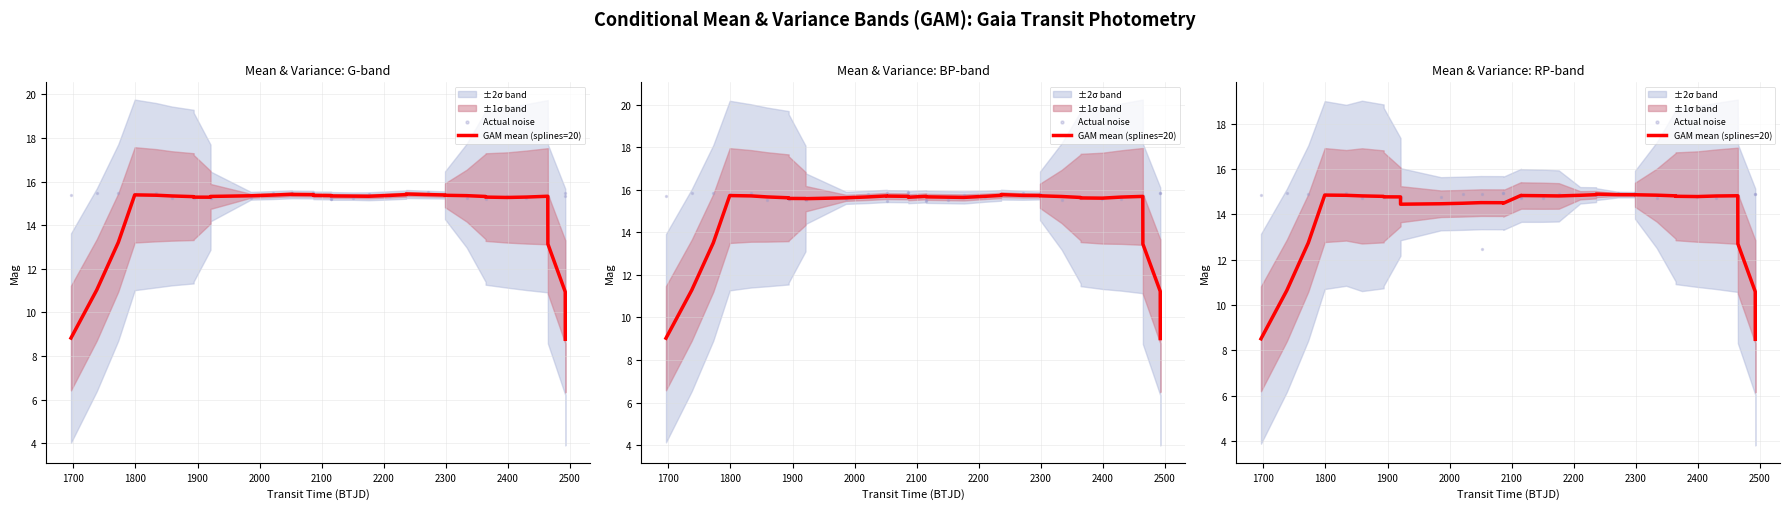

Is the value of Actual noise at 17 greater than the value of GAM mean (splines=20) at 27?

No